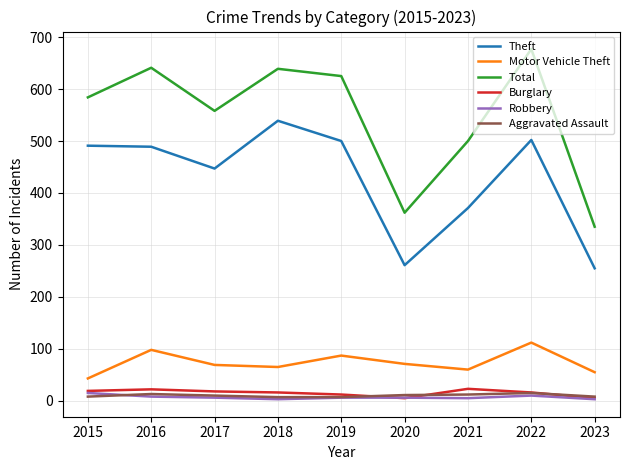

What is the difference between the highest and lowest values at 2022?

667